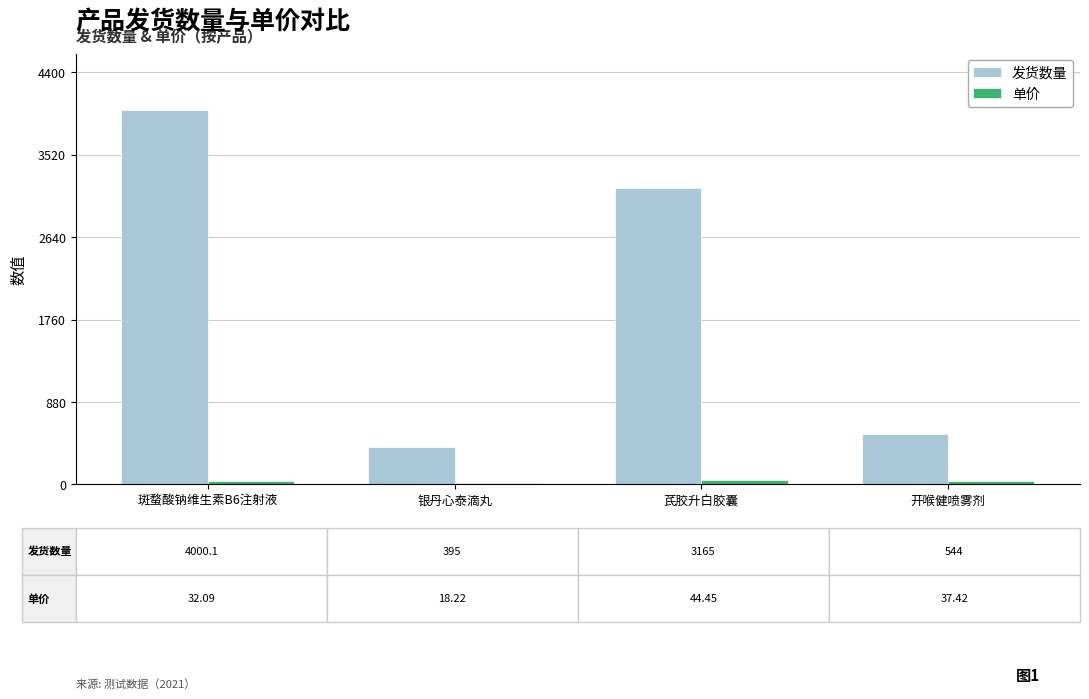

What is the difference between the second highest and second lowest values in the 发货数量 series?

2621.0